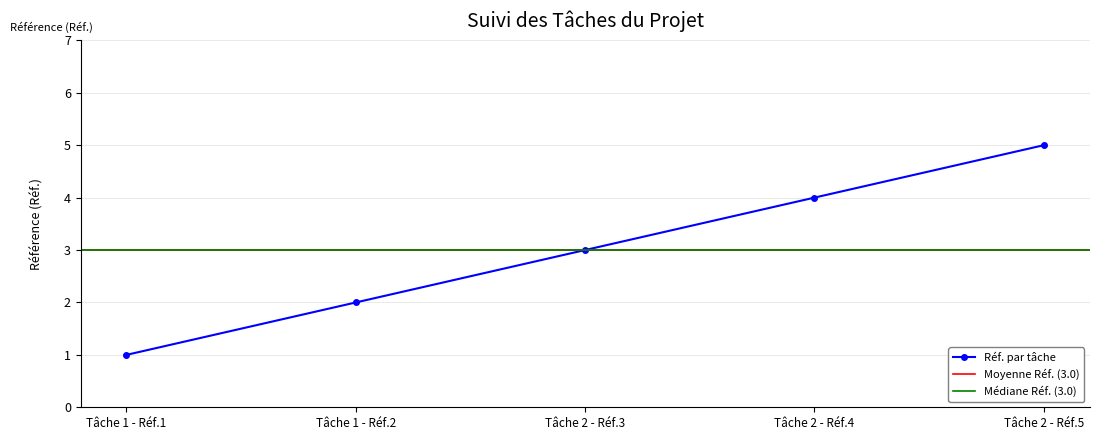

What is the difference between the second highest and minimum values?

3